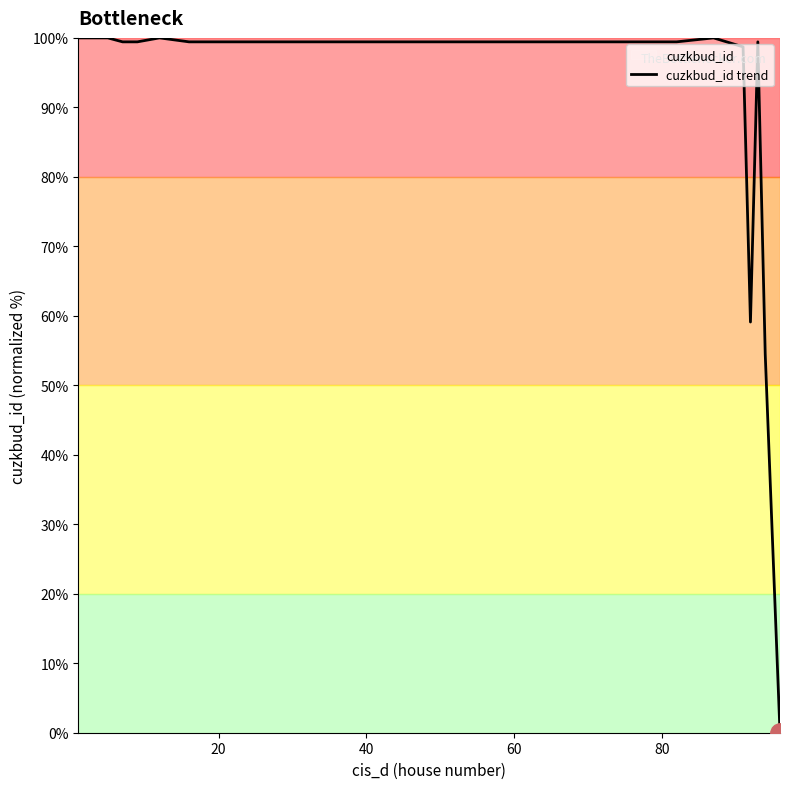

What is the difference between the maximum and minimum values?

100.0